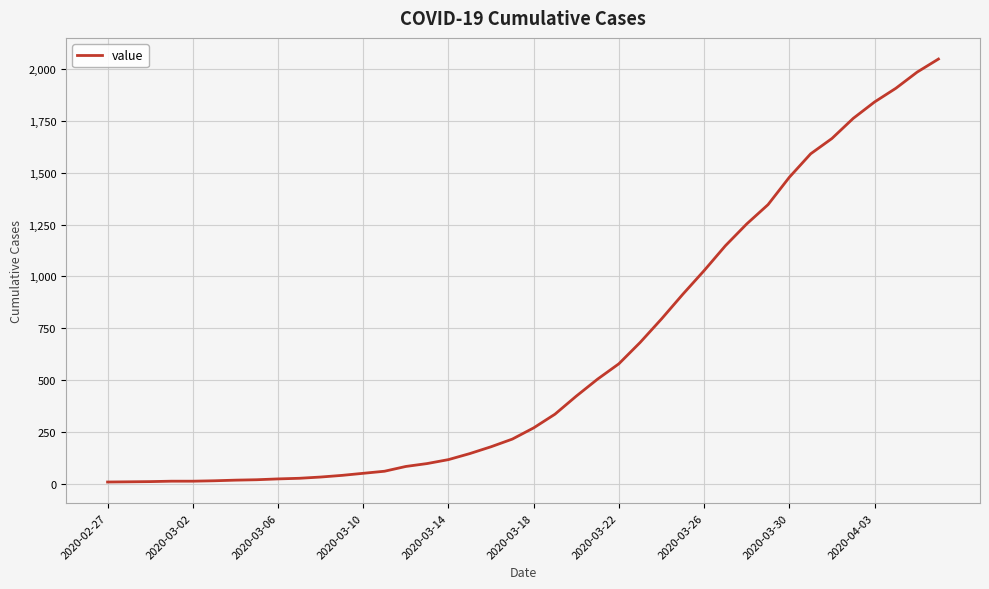

What is the difference between the maximum and minimum values?

2039